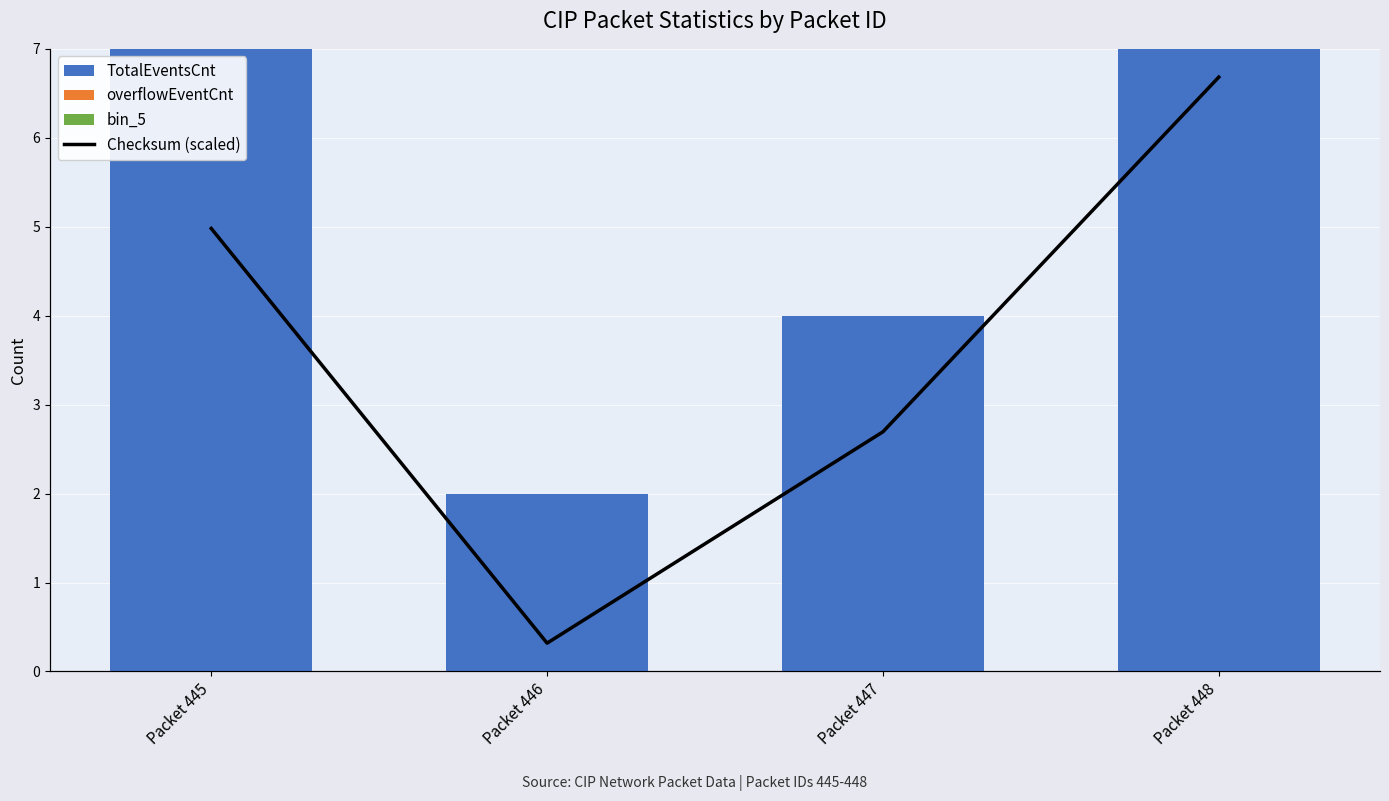

Which has a higher value, Packet 445 or Packet 447?

Packet 445